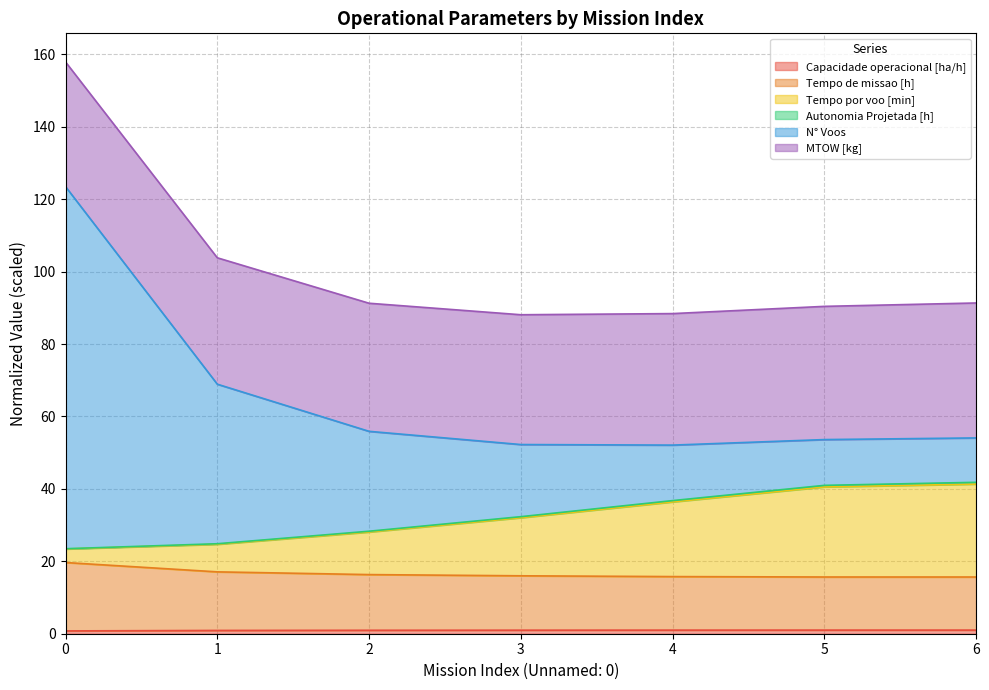

Is the value of Capacidade operacional [ha/h] at 5 greater than the value of Autonomia Projetada [h] at 5?

No